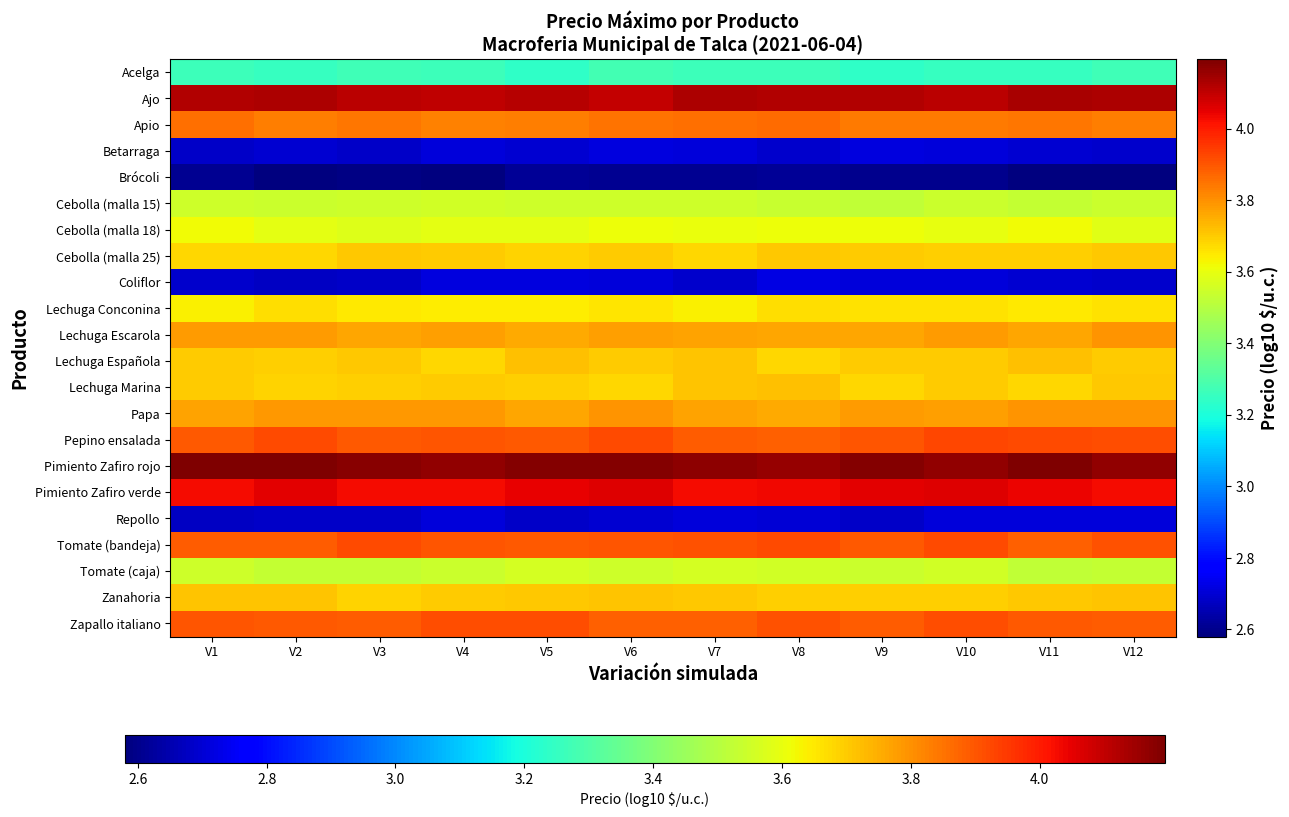

At V11, list the series in order from largest to smallest.

Pimiento Zafiro rojo, Ajo, Pimiento Zafiro verde, Pepino ensalada, Zapallo italiano, Tomate (bandeja), Apio, Papa, Lechuga Escarola, Lechuga Española, Zanahoria, Cebolla (malla 25), Lechuga Marina, Lechuga Conconina, Cebolla (malla 18), Cebolla (malla 15), Tomate (caja), Acelga, Repollo, Coliflor, Betarraga, Brócoli